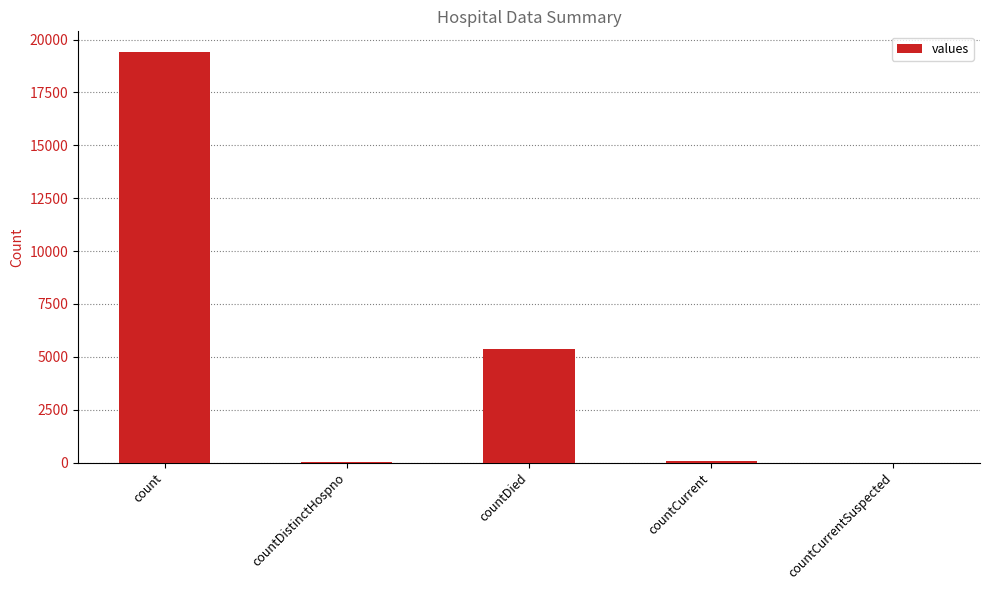

What is the sum of all values?

24875